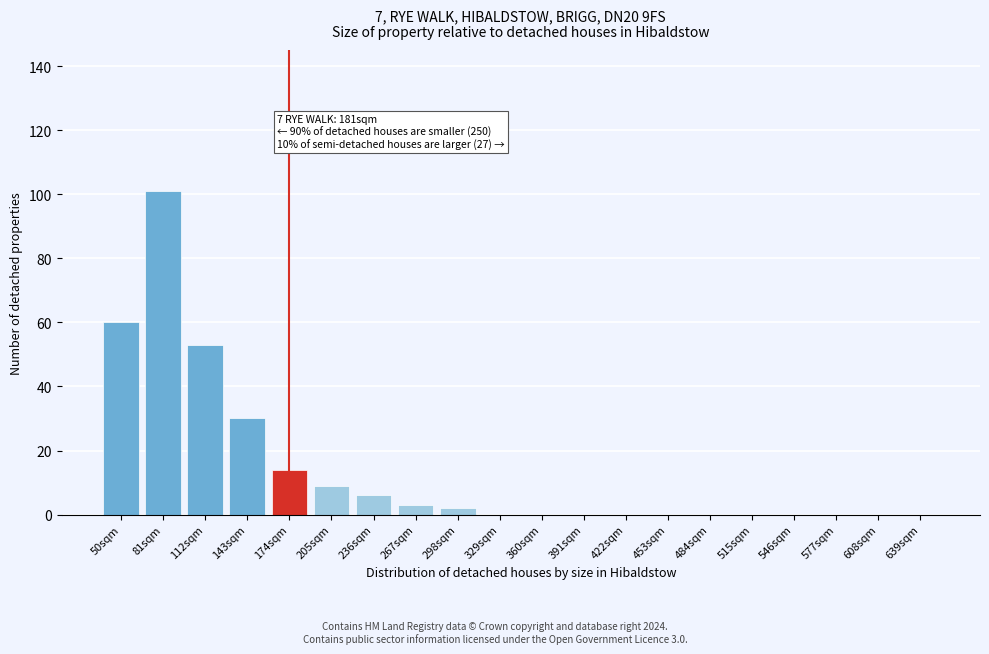

Reading left to right, extract all data points from this chart.

50sqm=60	81sqm=101	112sqm=53	143sqm=30	174sqm=14	205sqm=9	236sqm=6	267sqm=3	298sqm=2	329sqm=0	360sqm=0	391sqm=0	422sqm=0	453sqm=0	484sqm=0	515sqm=0	546sqm=0	577sqm=0	608sqm=0	639sqm=0